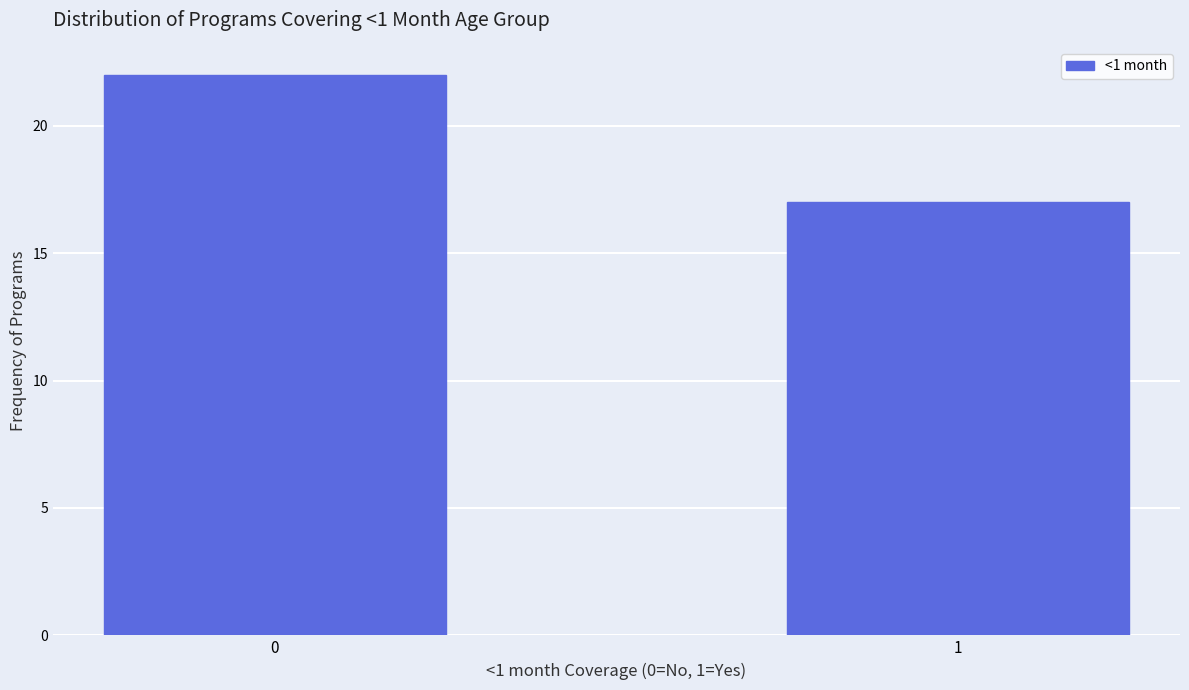

Reading right to left, transcribe all the data shown in this chart.

17	22